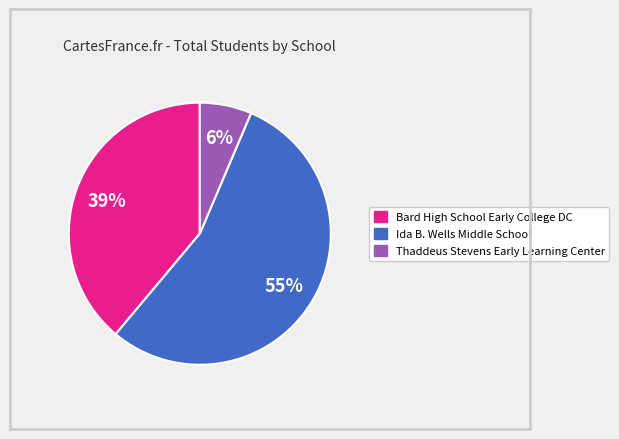

Count the number of slices in the pie.

3